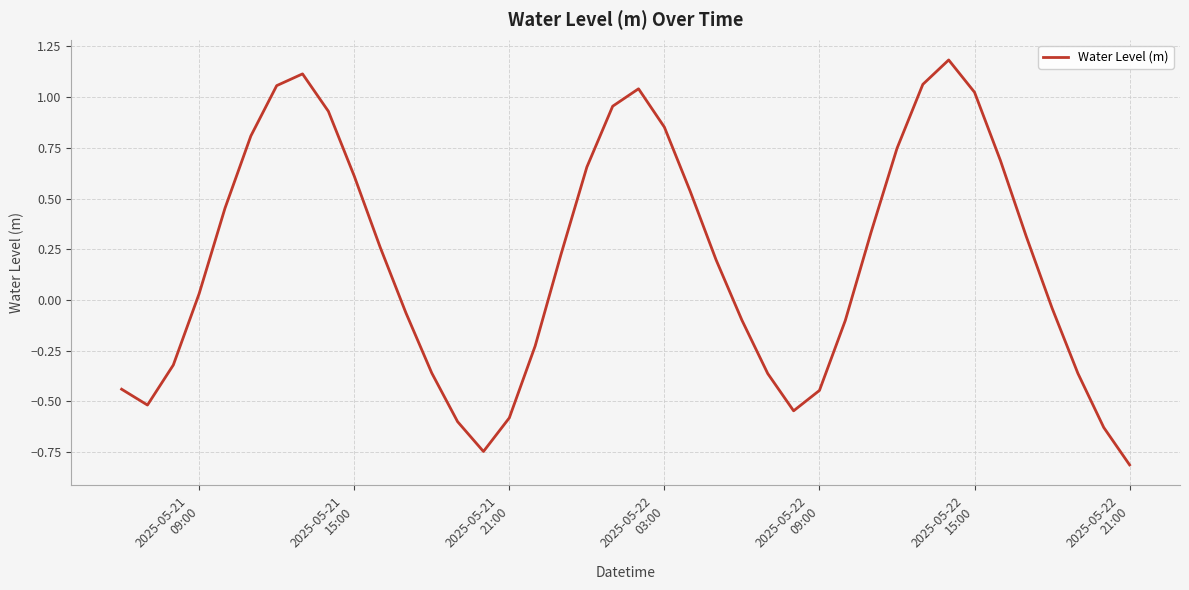

What is the minimum value shown in the chart?

-0.8